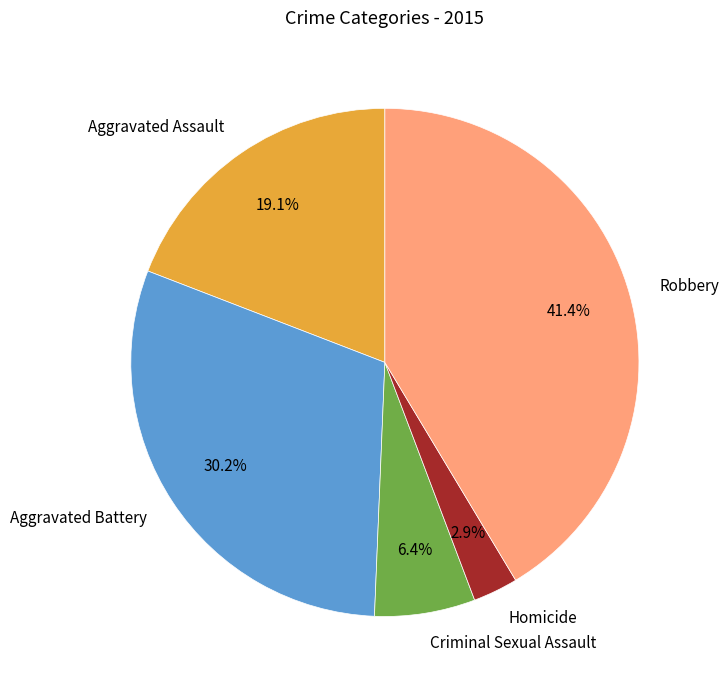

What percentage is the Aggravated Battery slice, to the nearest percent?

30%